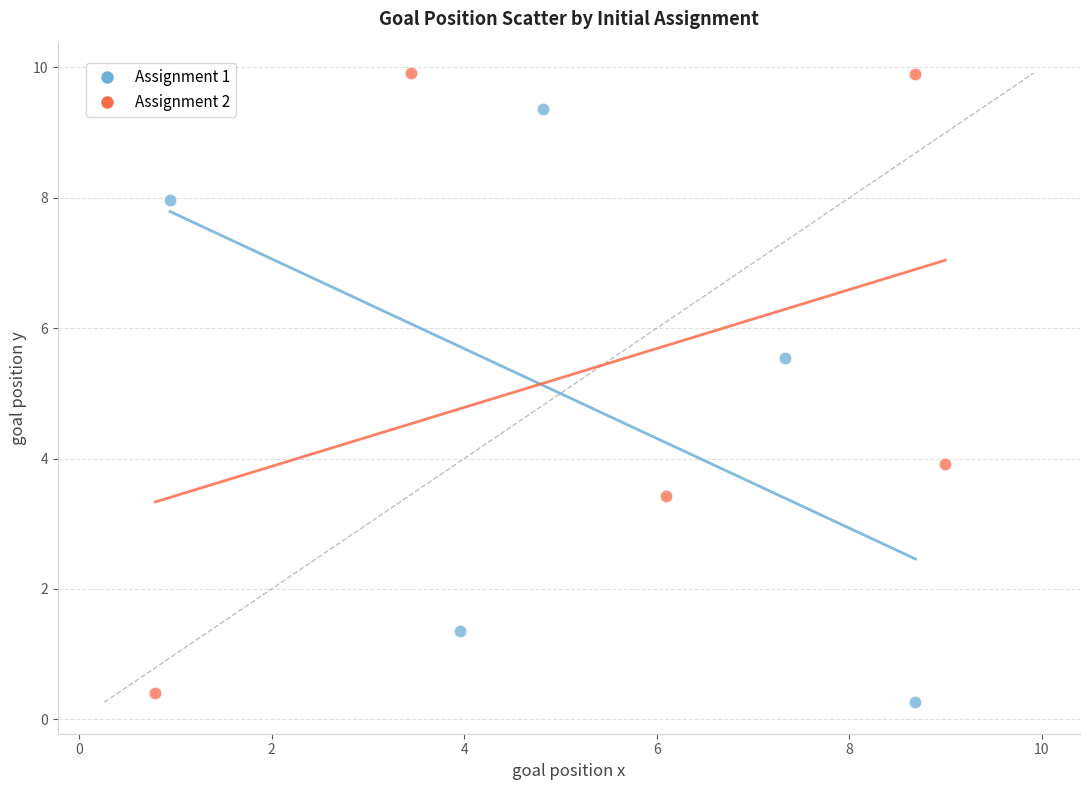

What are all the series names shown in the legend?

Assignment 1, Assignment 2